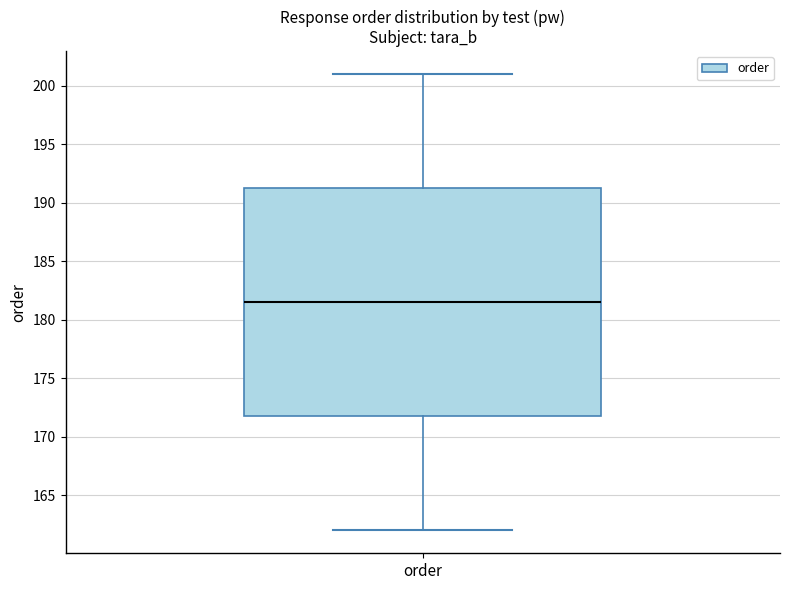

Where does the upper whisker of the box for order end on the y-axis? The values are not printed on the chart, so give them approximately, as read against the axis.

201.0